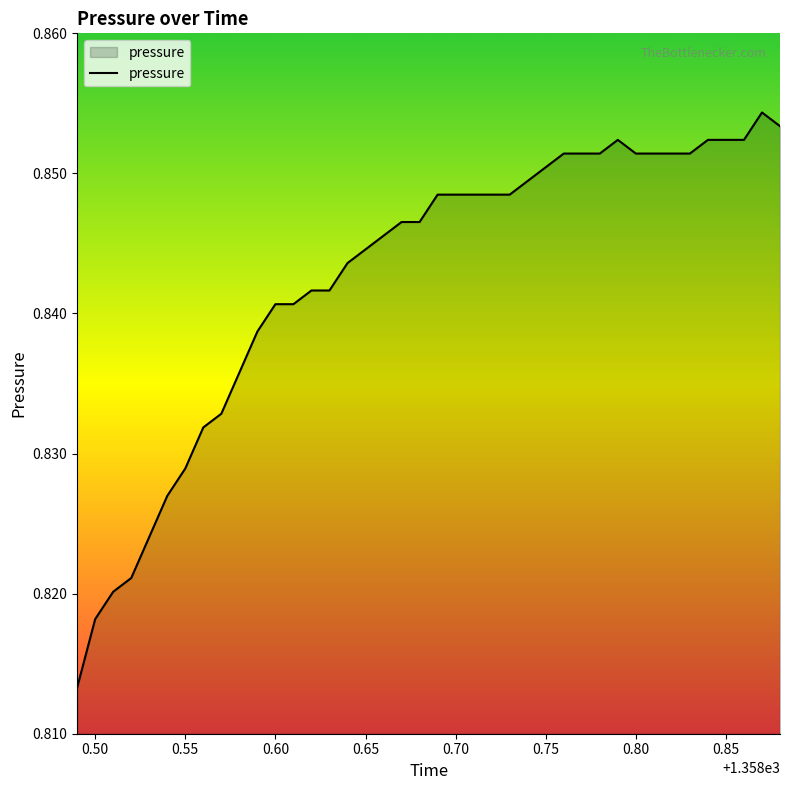

Is it true that the value at 0.60 is 1.3?

False